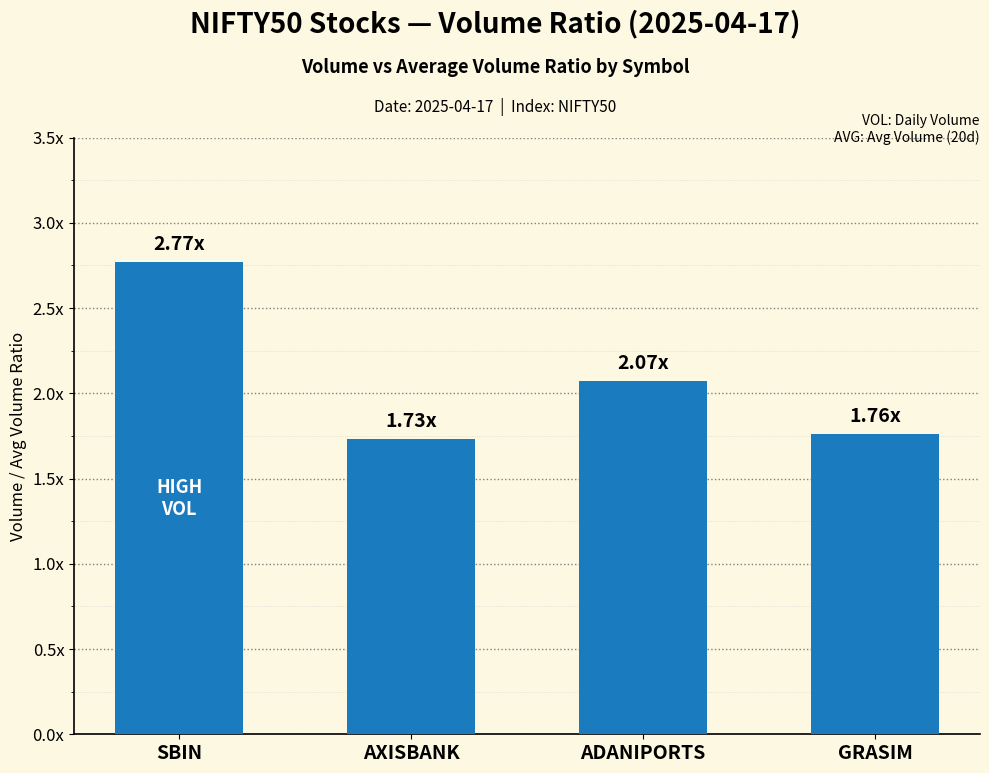

The chart shows a value of 1.7 at AXISBANK. True or false?

True